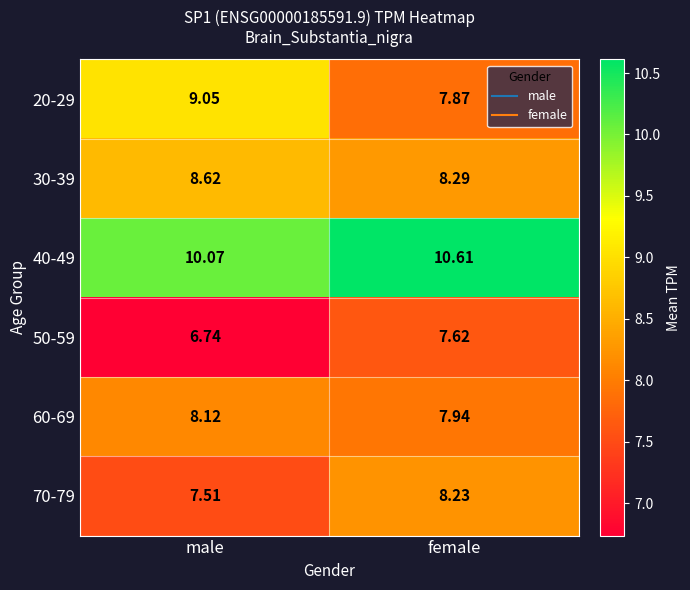

Count the number of data series in this chart.

6